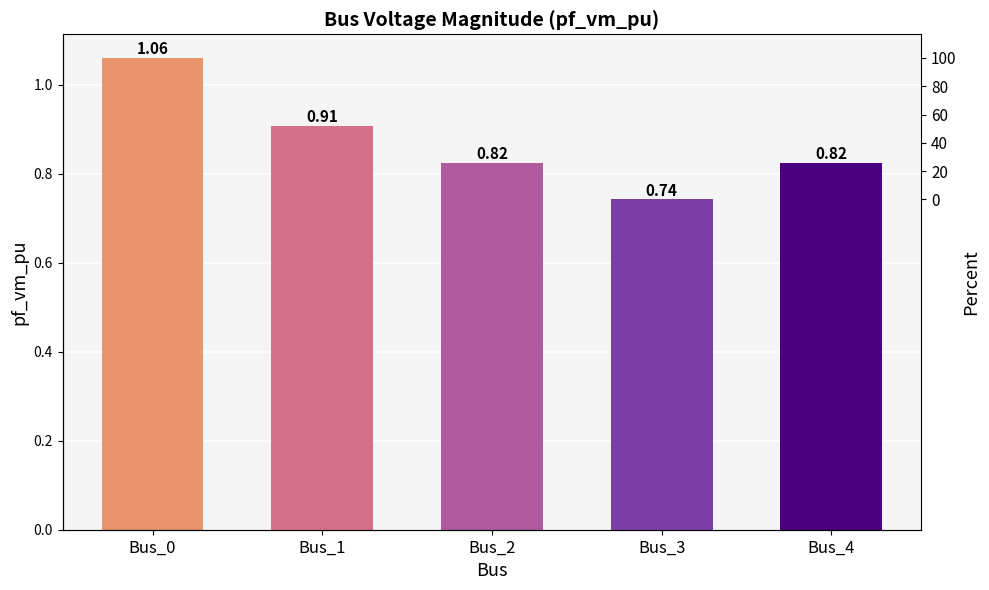

What is the change in value from Bus_0 to Bus_4?

-0.2